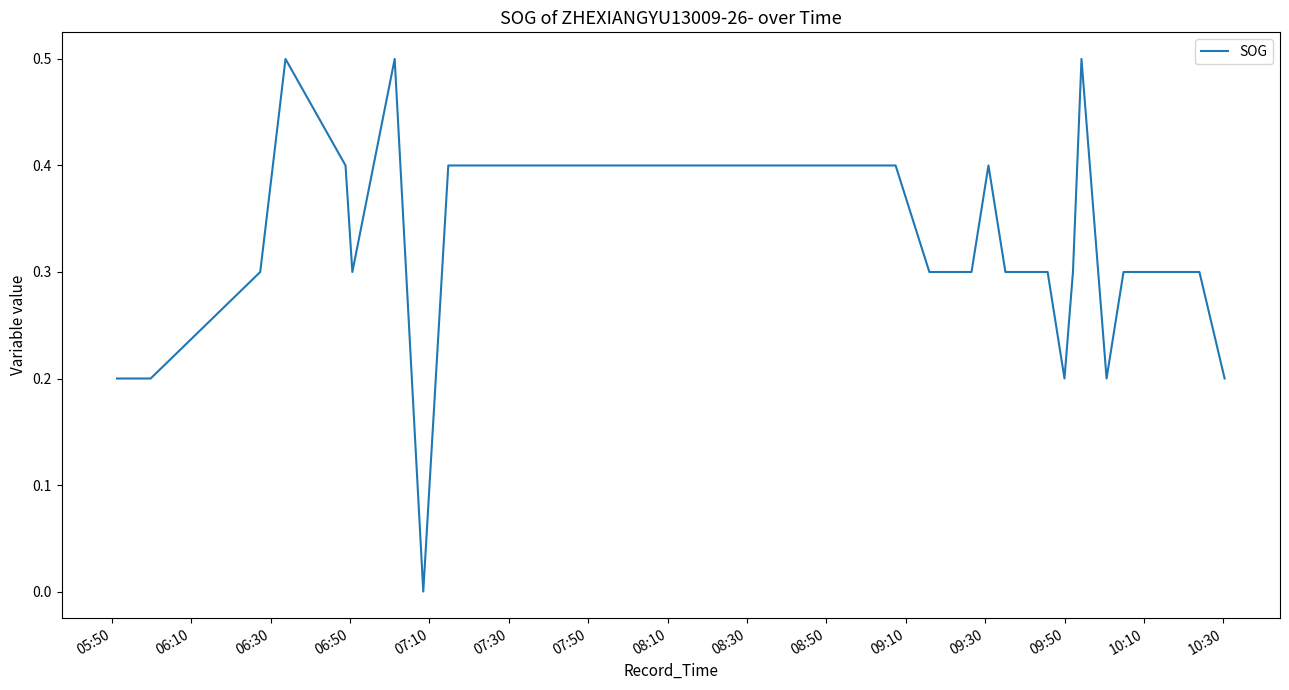

What is the maximum value shown in the chart?

0.5